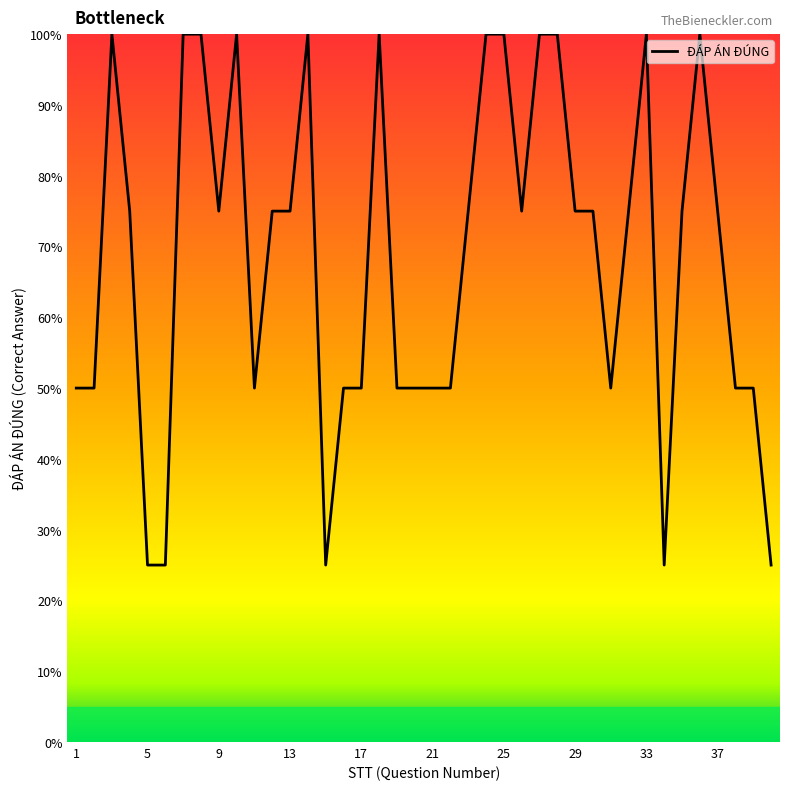

What is the smallest value displayed?

25